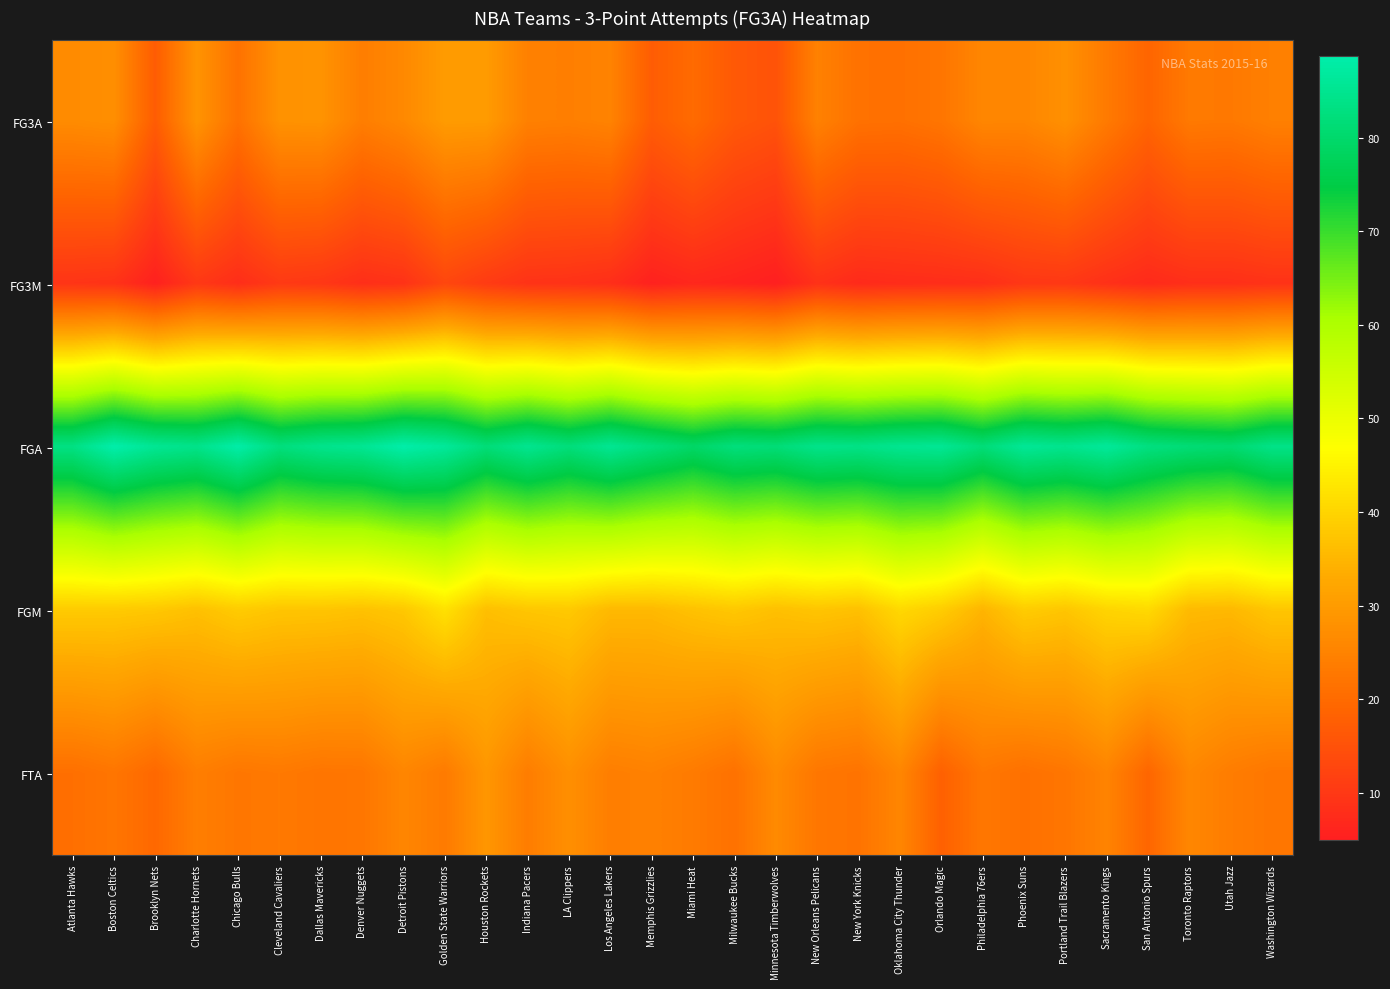

Rank the series by their maximum value, from highest to lowest.

FGA, FGM, FG3A, FTA, FG3M